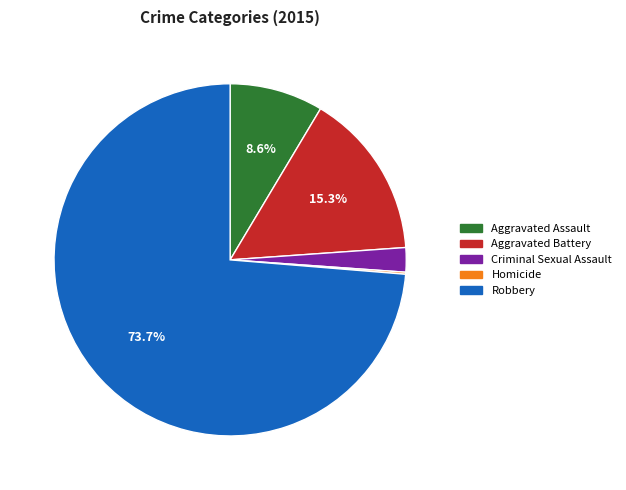

Which category has the biggest portion of the pie?

Robbery